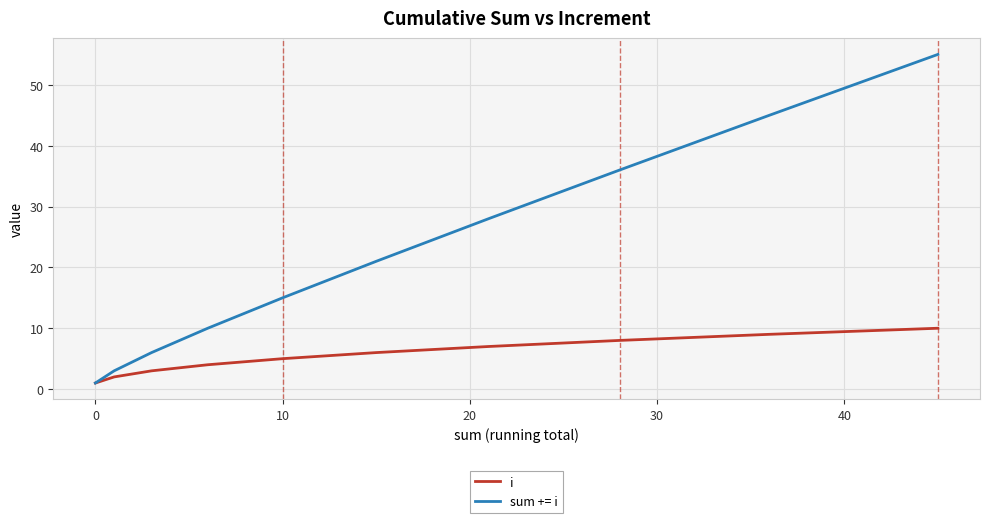

List the series in order of their overall mean, highest first.

sum += i, i